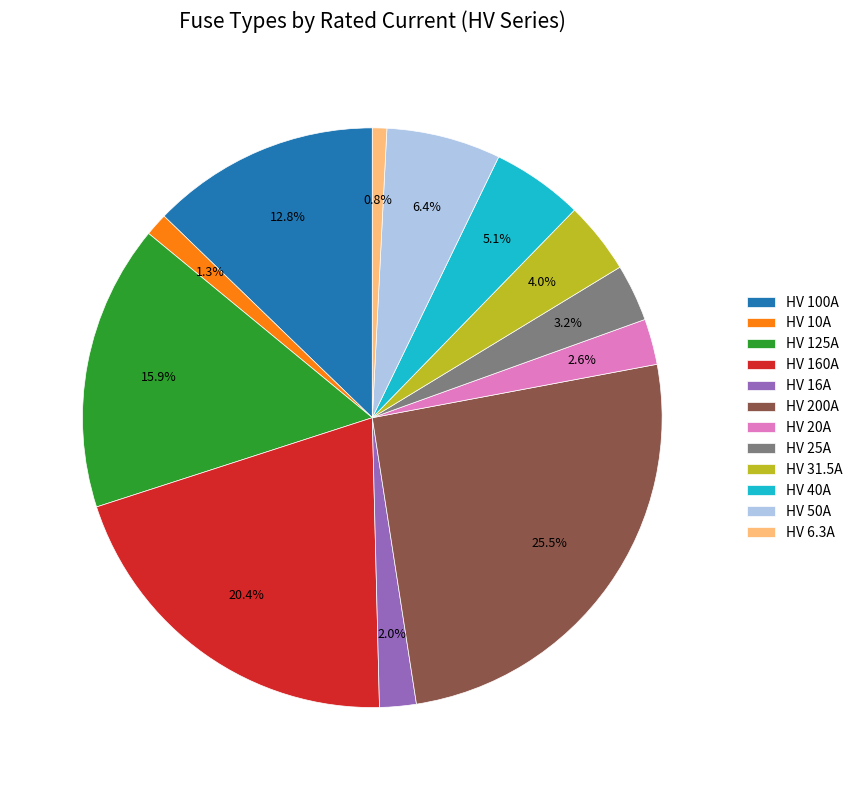

Between HV 125A and HV 16A, which is larger?

HV 125A